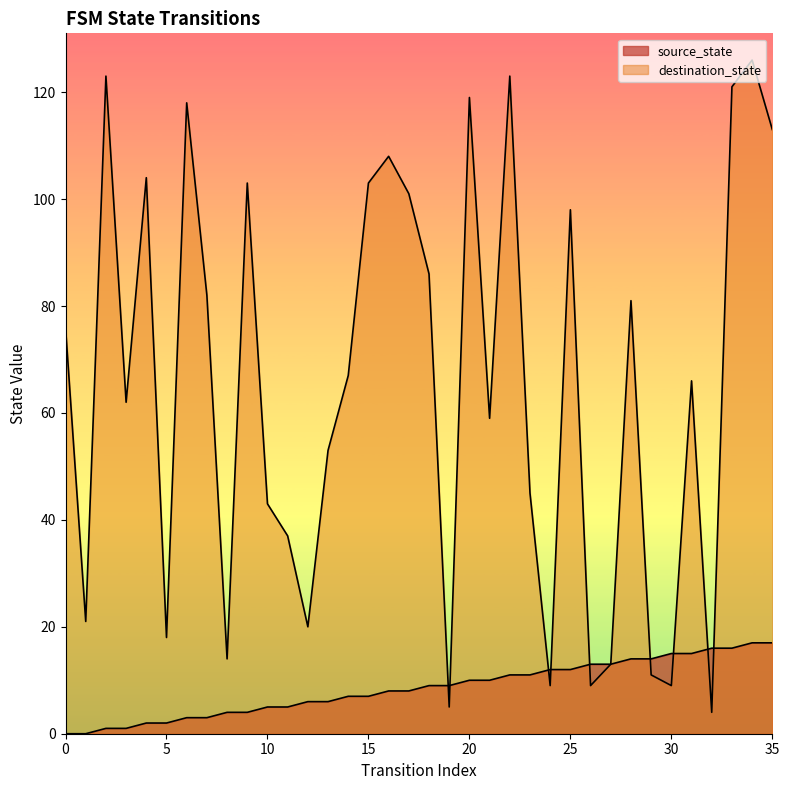

Where do source_state and destination_state first cross each other?

18 and 19